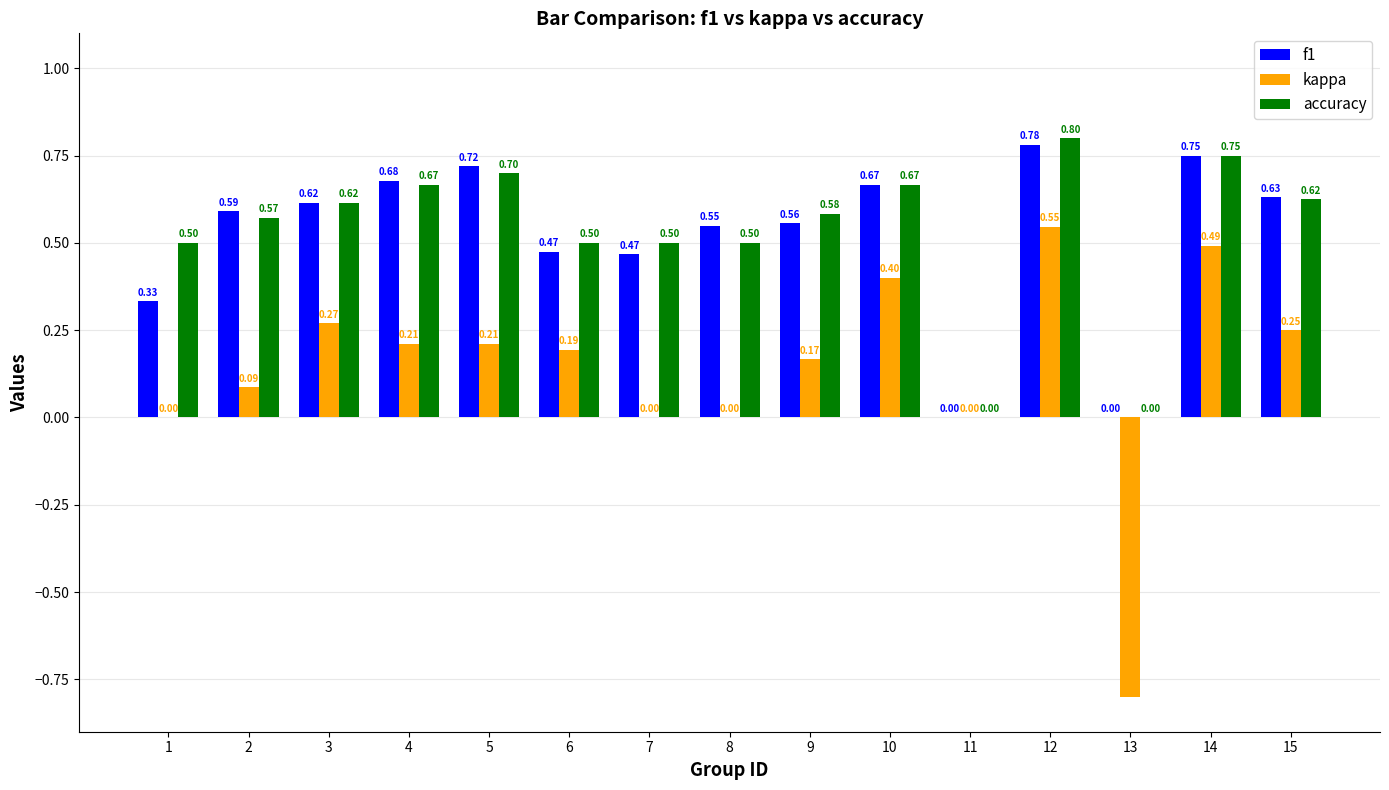

Between 2 and 3, which series saw the biggest shift?

kappa